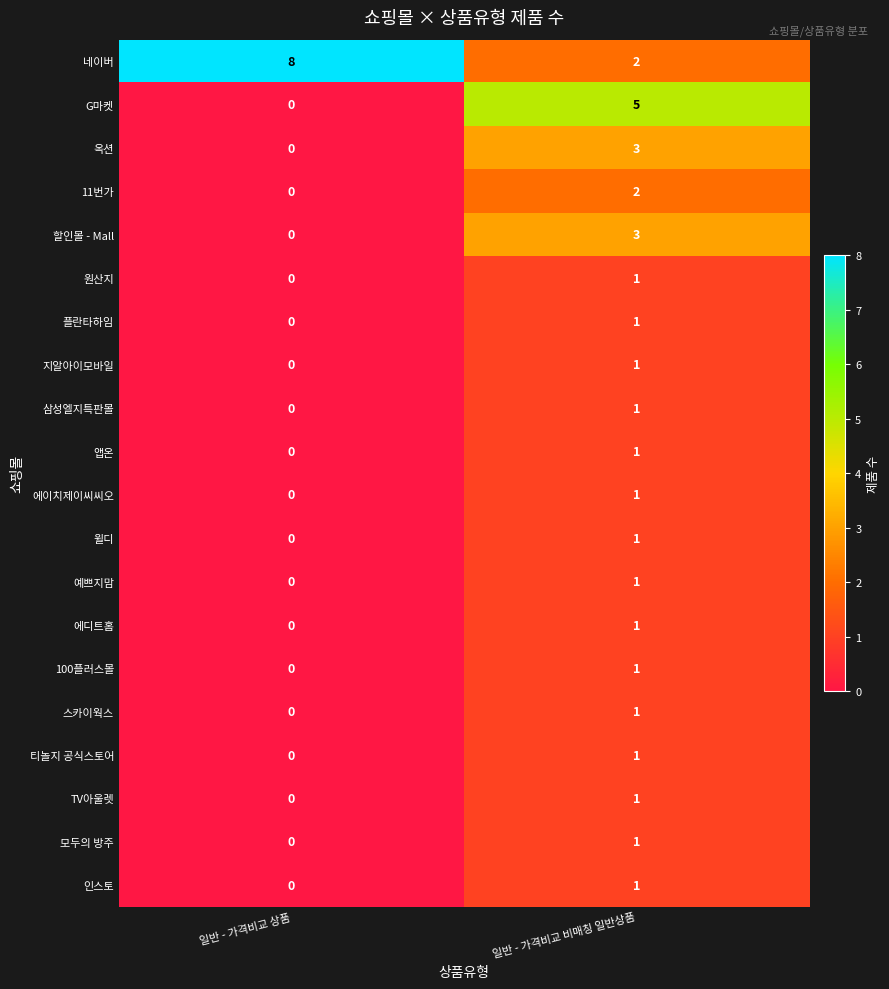

At how many categories does at least one series exceed 3?

2